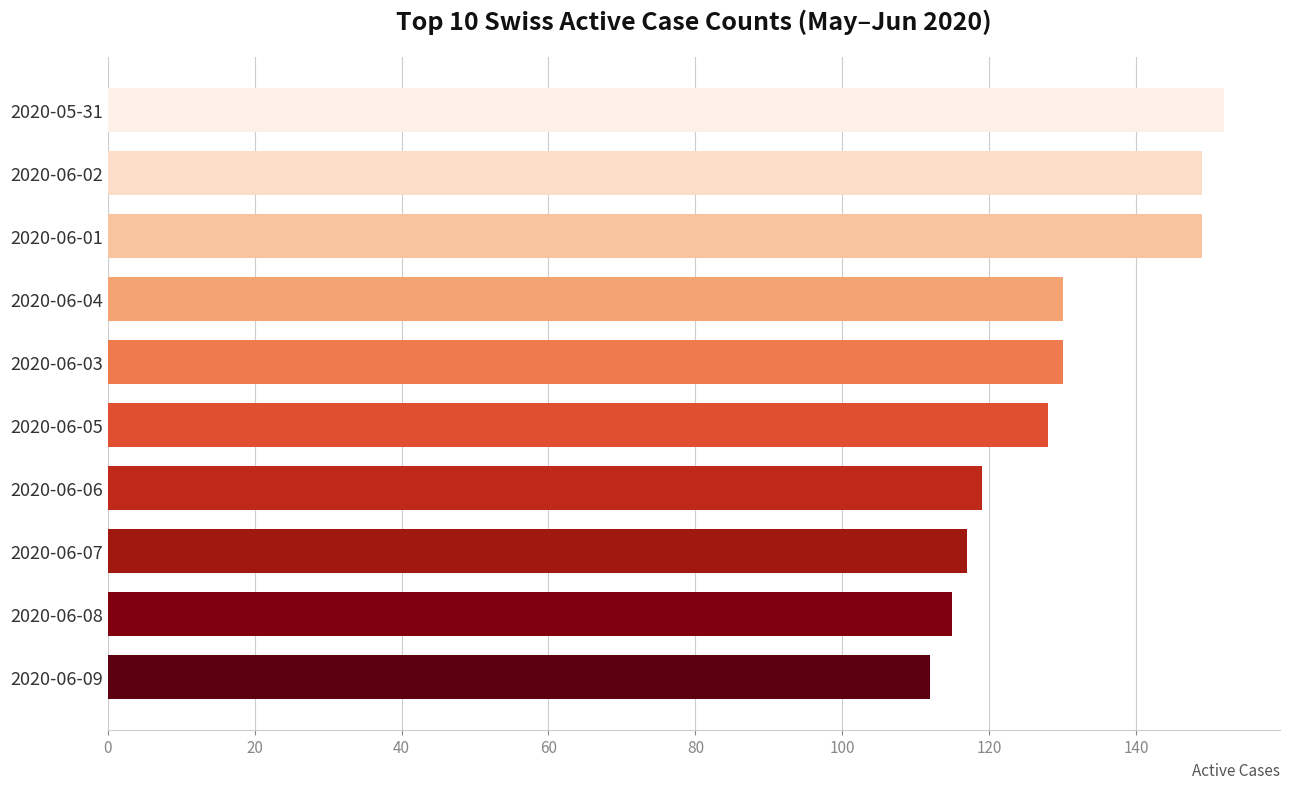

The value at 2020-05-31 is 152. True or false?

True